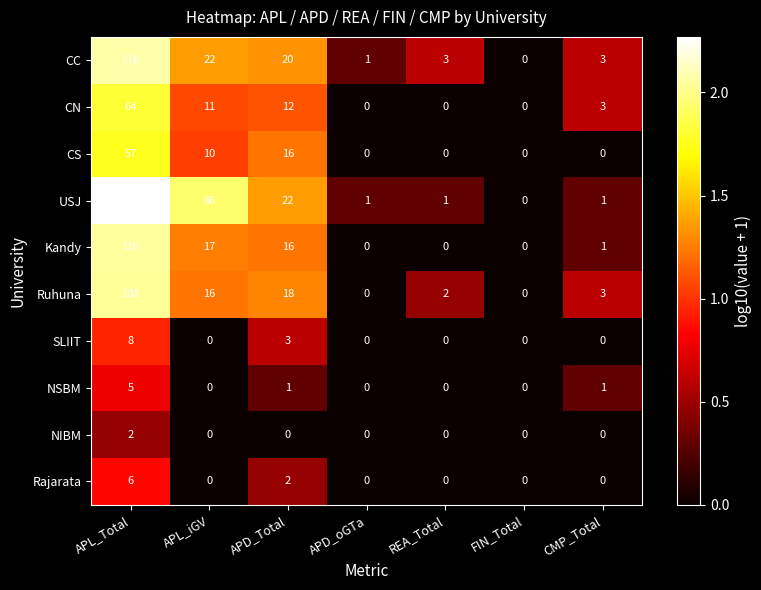

True or false: Rajarata has a value of 0 at CMP_Total.

True